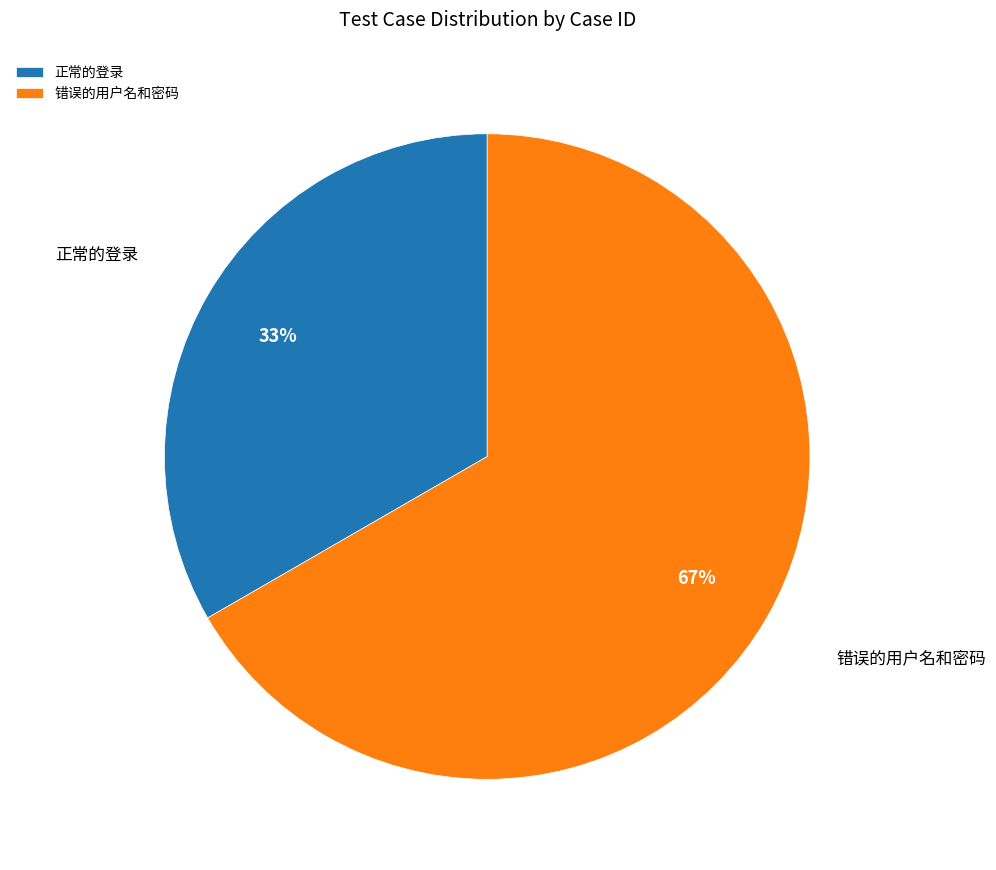

Is it true that 正常的登录 is 40% of the pie?

False